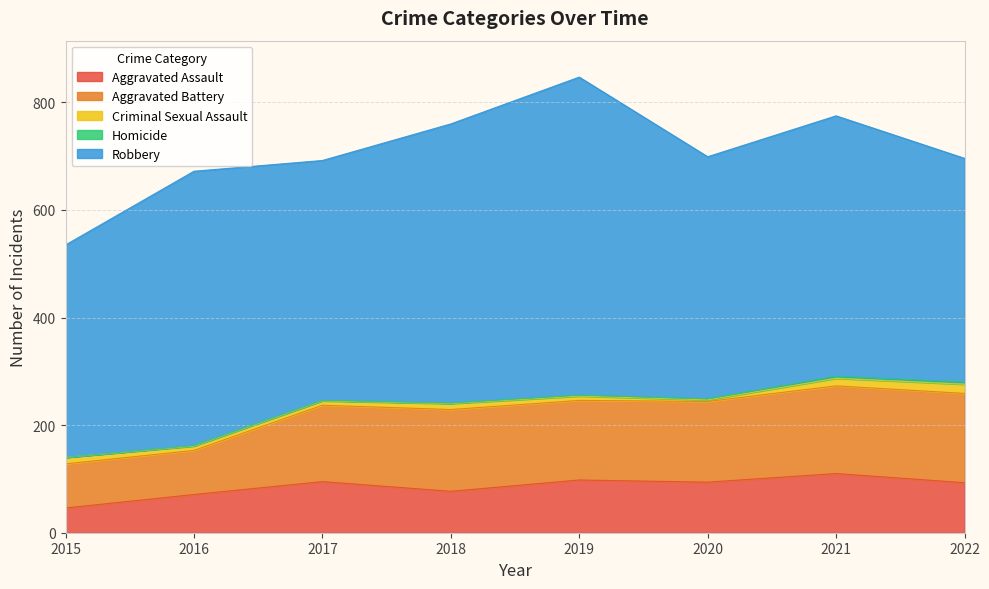

At how many categories does at least one series exceed 316?

8